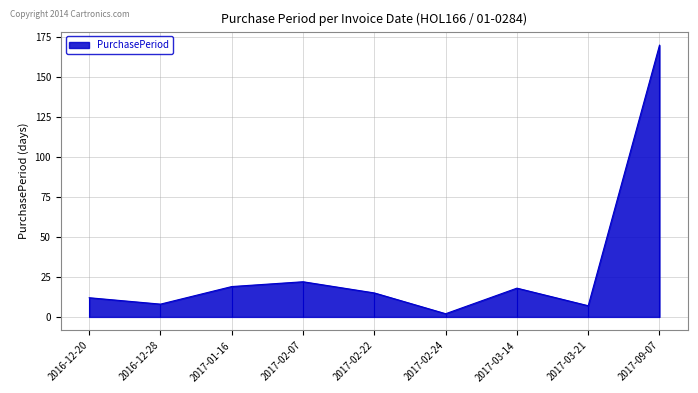

What is the greatest value displayed?

170